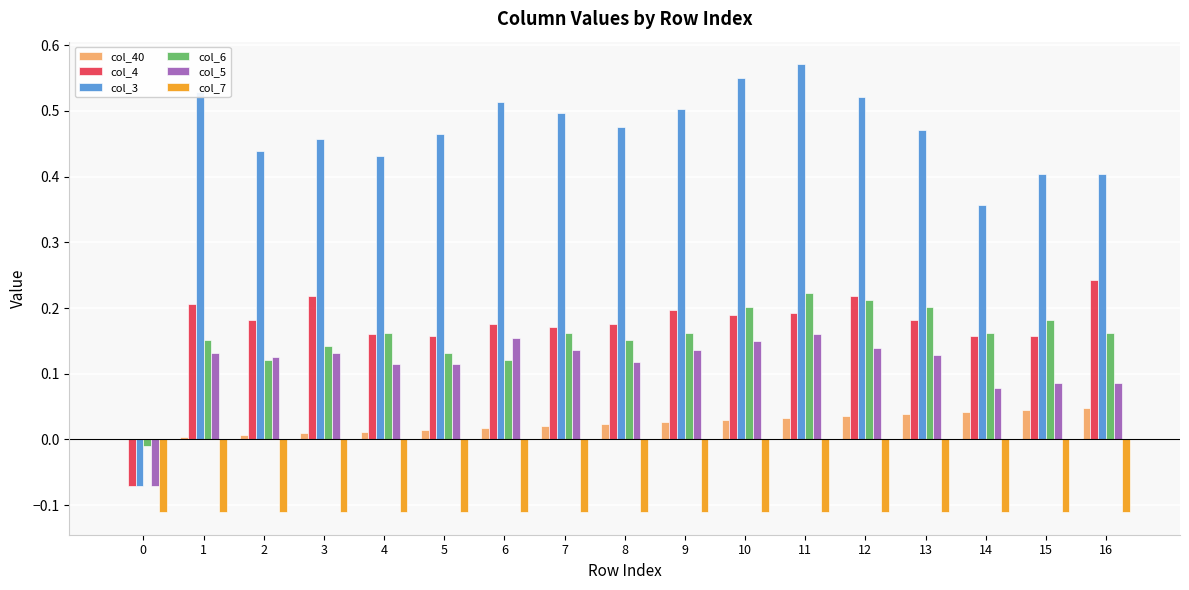

The value of col_5 at 13 is 0.0. True or false?

False